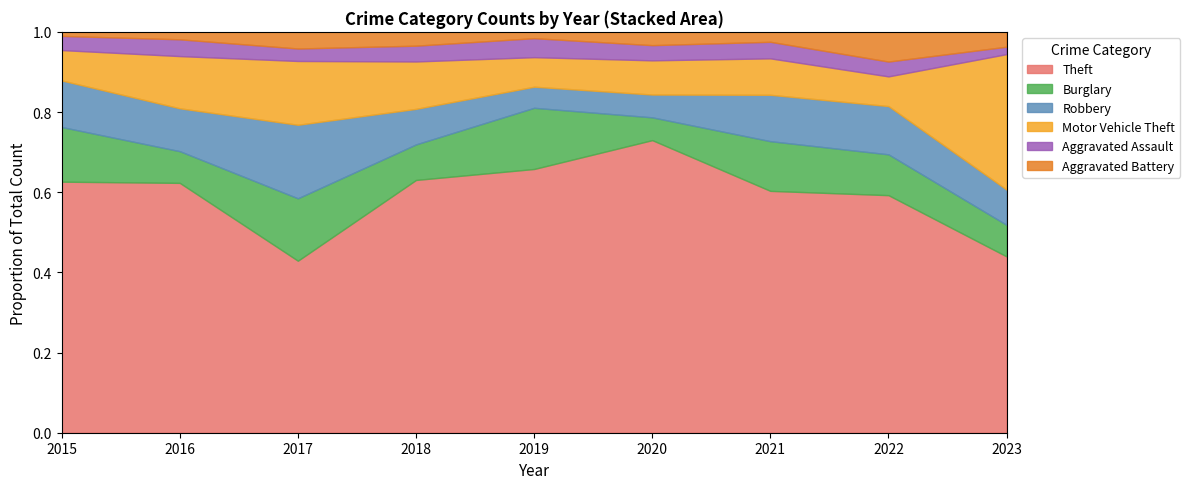

At which label does Theft reach its peak?

2020